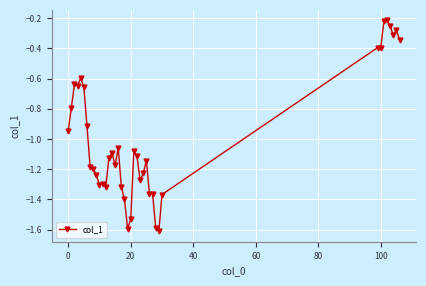

What is the average value?

-1.0